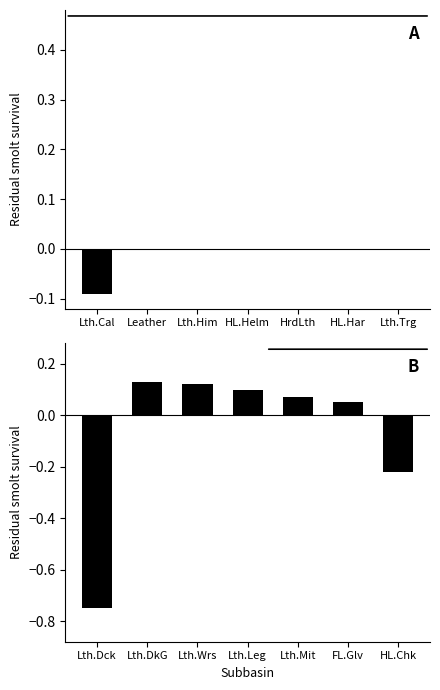

What is the maximum value shown in the chart?

0.1